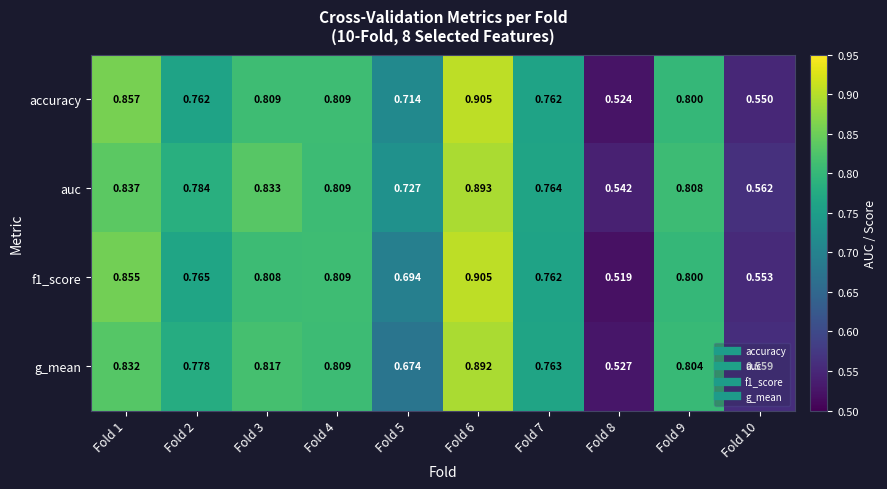

Is the value of accuracy at Fold 8 greater than the value of f1_score at Fold 9?

No